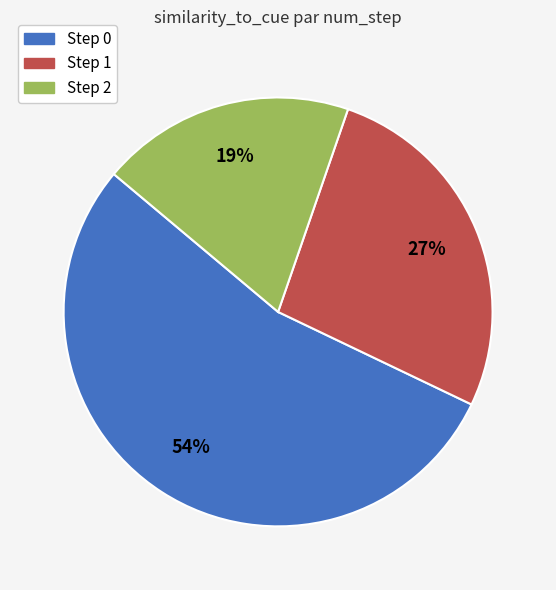

Is the sum of Step 1 and Step 0 greater than half?

Yes